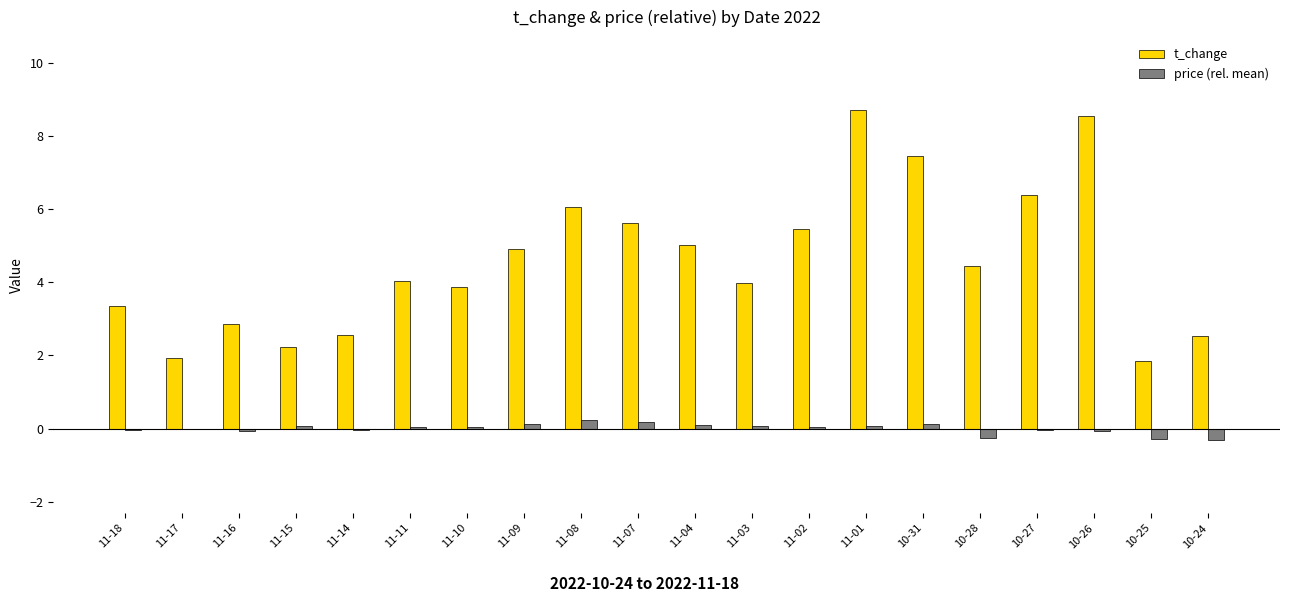

How many series are shown in this chart?

2